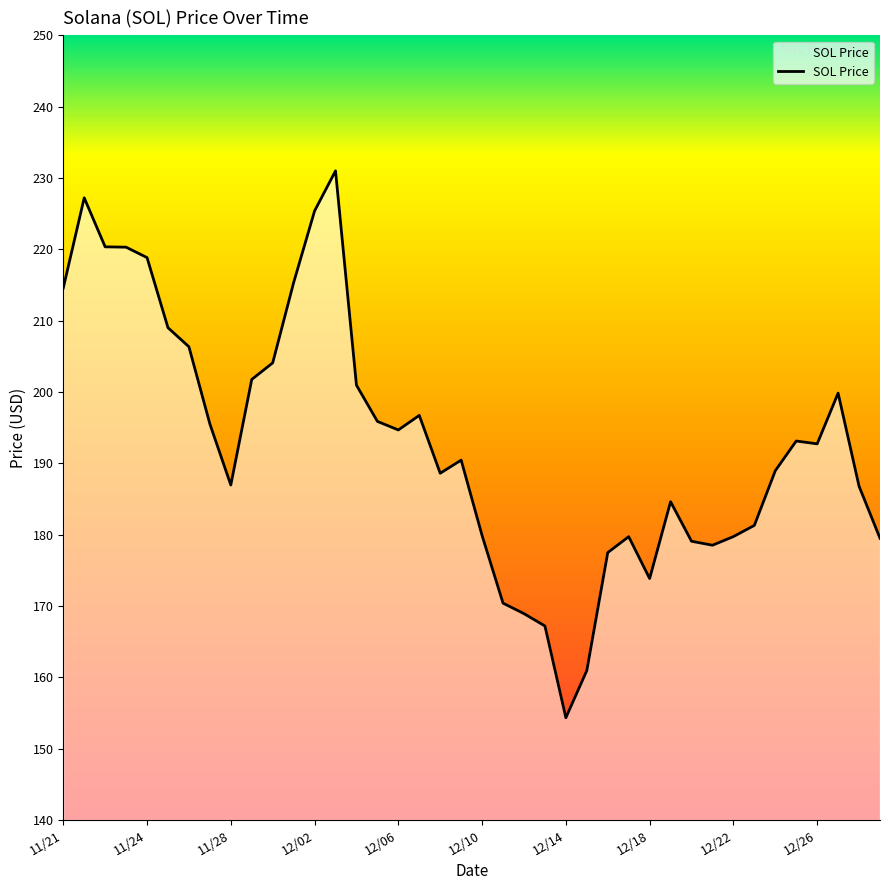

What is the smallest value displayed?

154.3